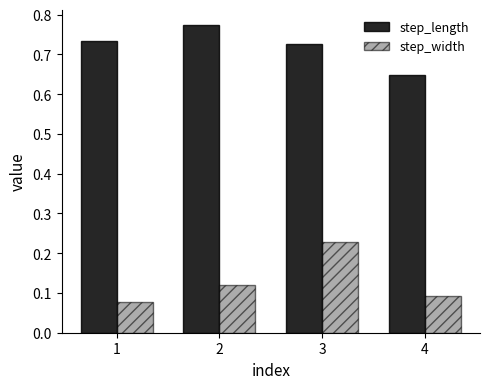

The step_length series shows 1.0 at 4. True or false?

False